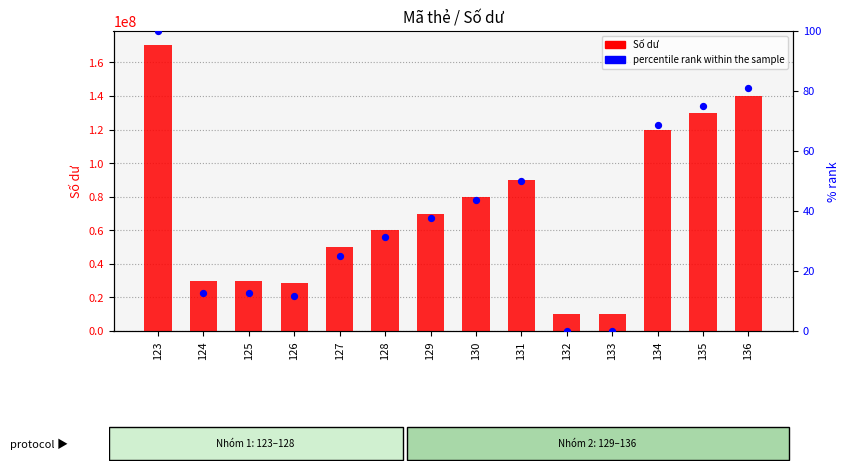

Is the value of percentile rank within the sample at 127 greater than the value of Số dư at 125?

No